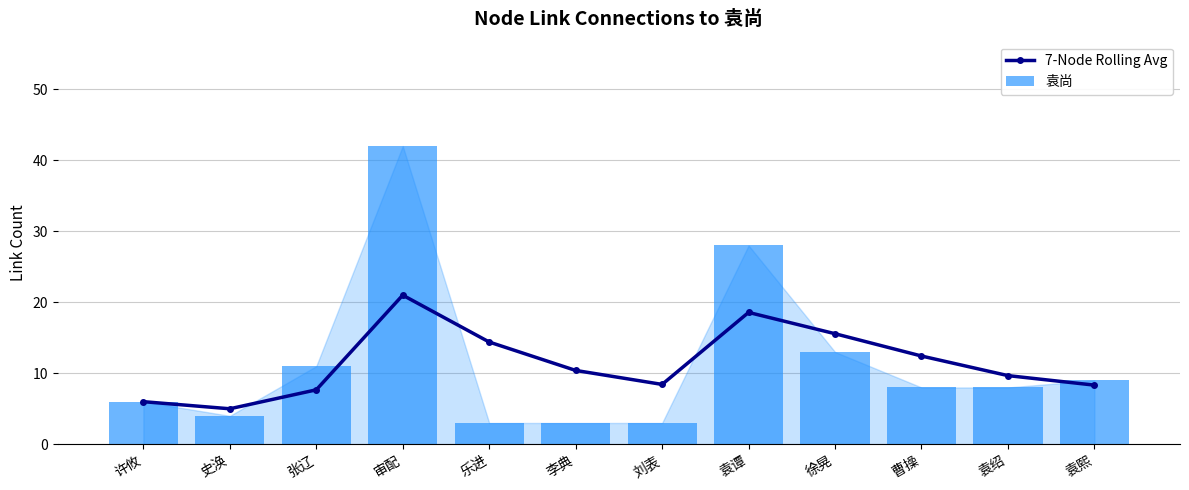

At how many categories does at least one series exceed 23?

2